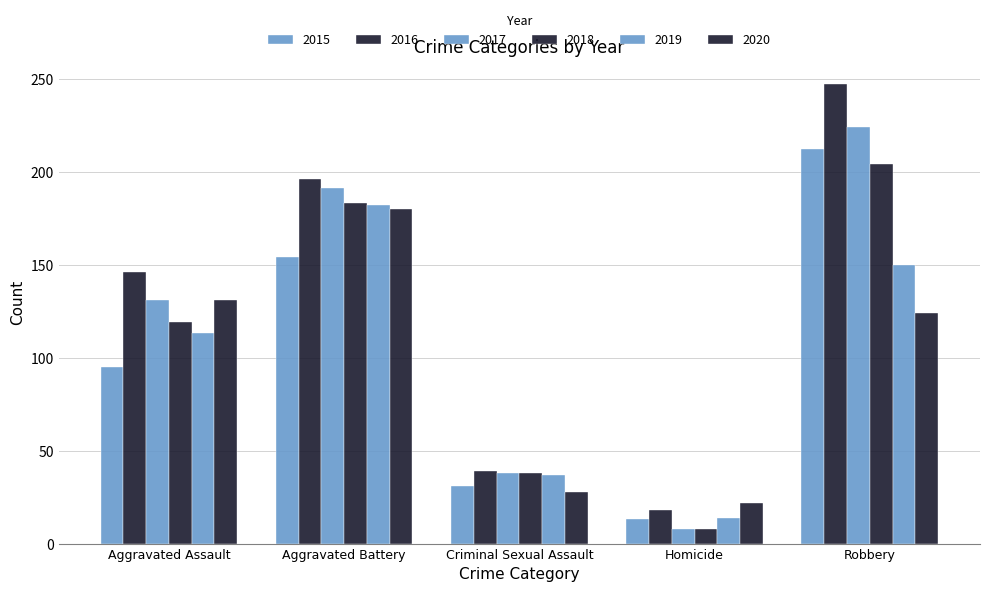

At which category is the sum across all series the highest?

Robbery